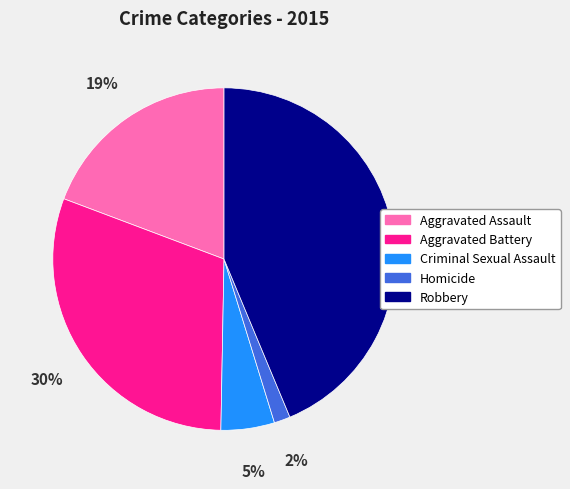

To the nearest percent, what percentage of the pie is Aggravated Assault?

19%